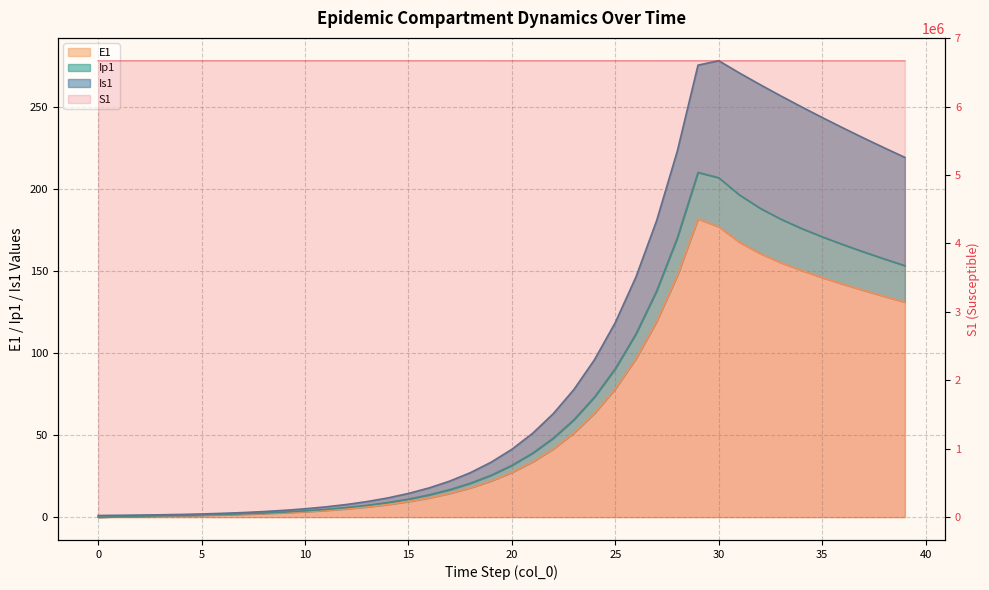

At which label is S1 closest to 6670689?

29